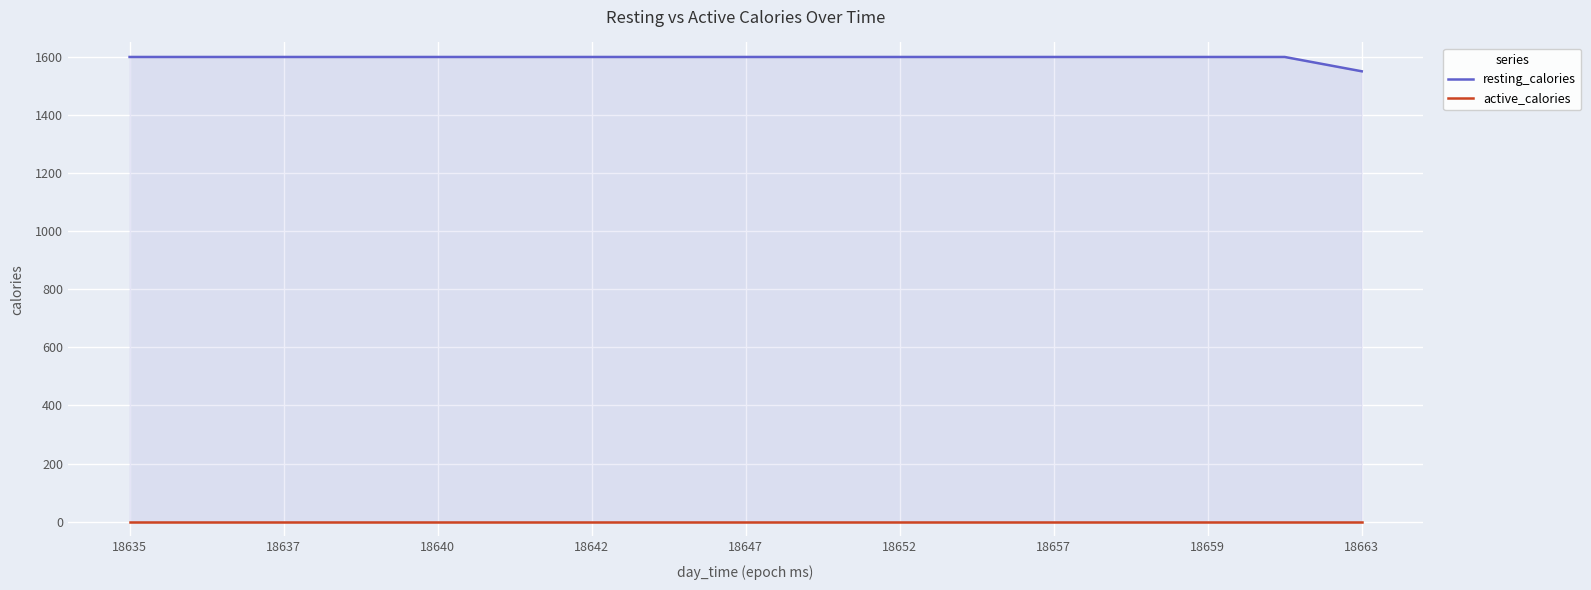

At which category is the sum across all series the highest?

18635